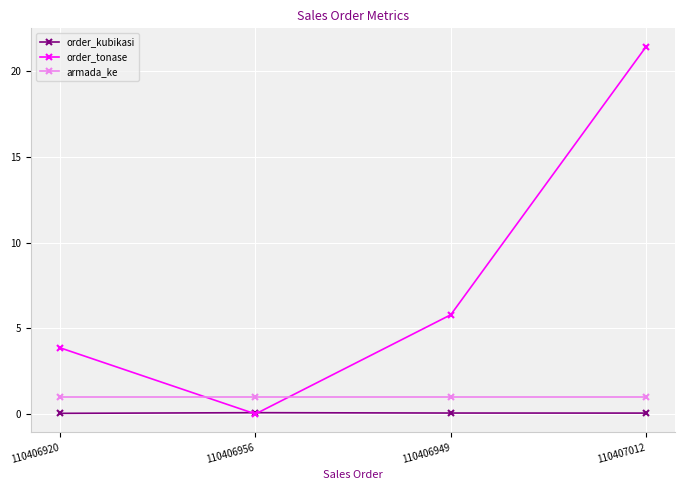

How many lines are shown in the chart?

3